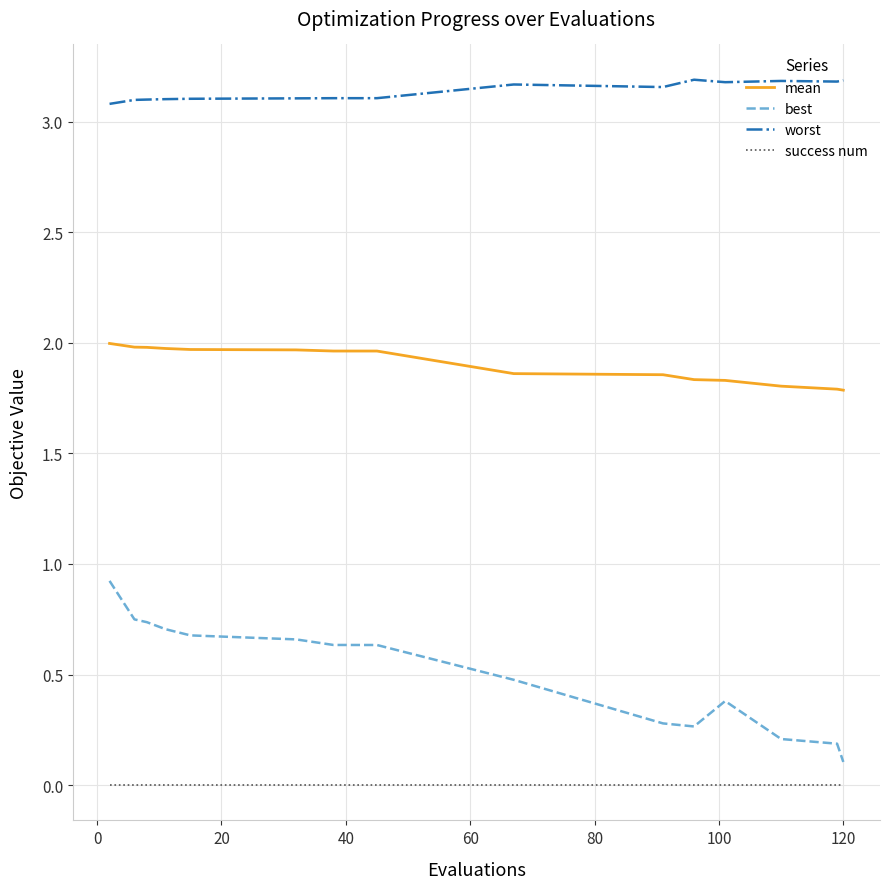

List the series in order of their peak value, highest first.

worst, mean, best, success num